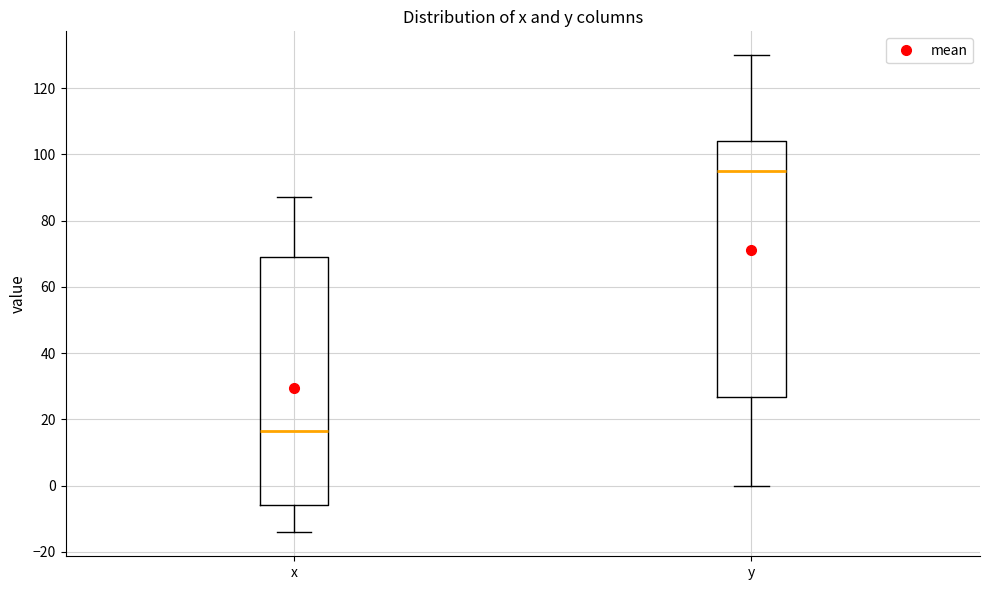

Reading left to right, transcribe this box plot: for each box, give where its median line is, the range the box spans, and where its two whiskers end, as read against the y-axis. The values are not printed on the chart, so give them approximately, as read against the axis.

x: median 16, box -6 to 68, whiskers -14 to 88
y: median 96, box 26 to 104, whiskers 0 to 130